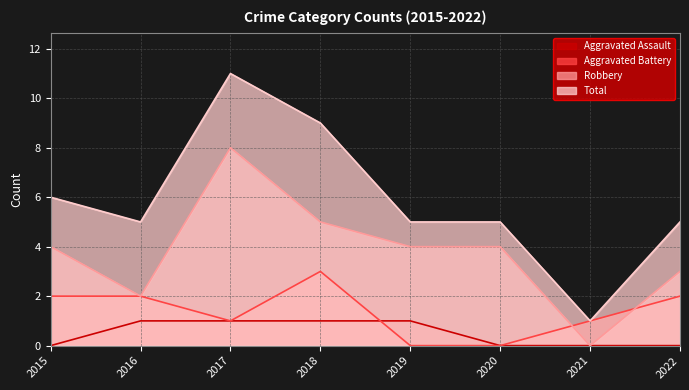

At which label is Aggravated Battery closest to 1?

2017